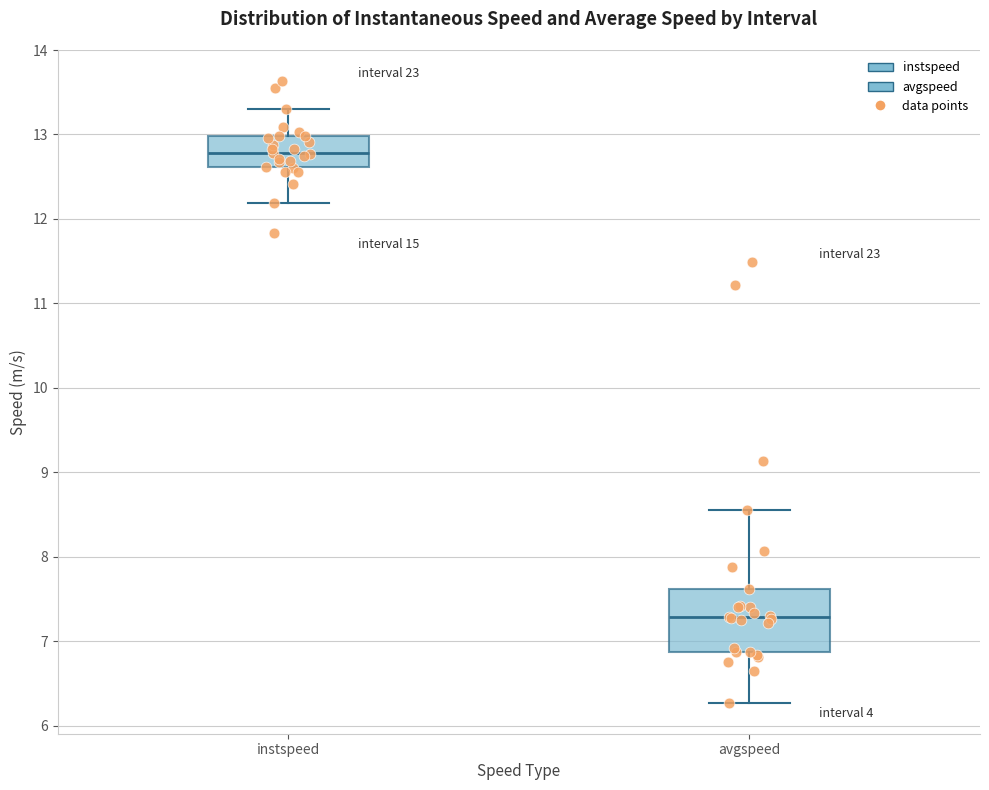

Reading left to right, read every box against the y-axis: the position of its median line, the range the box covers, and the ends of its whiskers. The values are not printed on the chart, so give them approximately, as read against the axis.

instspeed: median 12.8, box 12.6 to 13.0, whiskers 12.2 to 13.3
avgspeed: median 7.3, box 6.9 to 7.6, whiskers 6.3 to 8.6